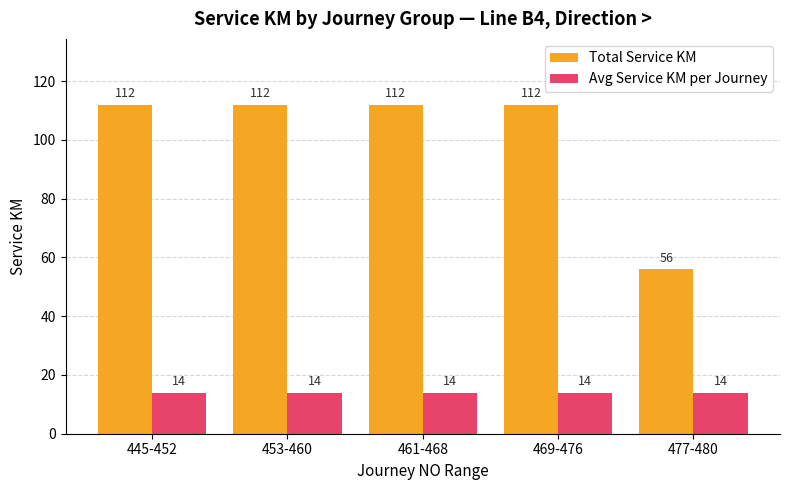

What position from the right is 461-468?

3